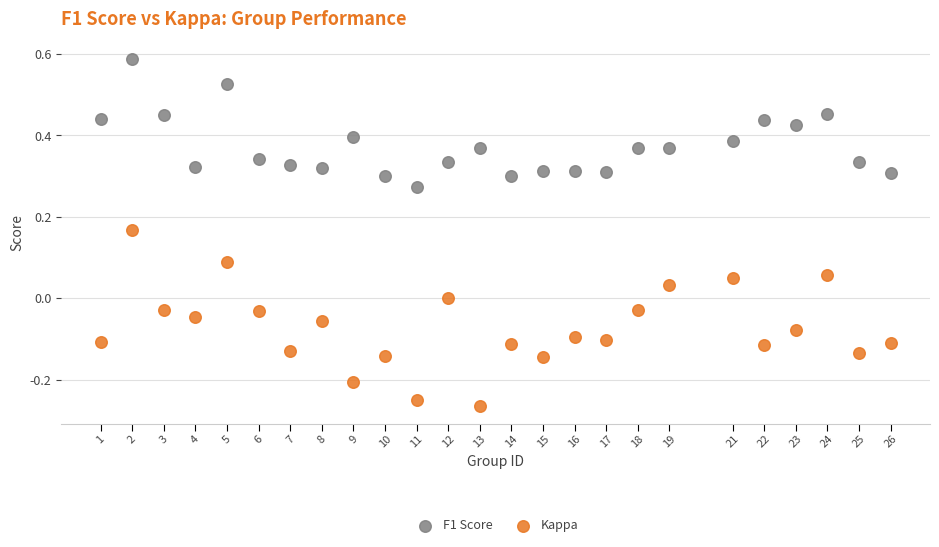

Which series has the largest Y range (max minus min)?

Kappa